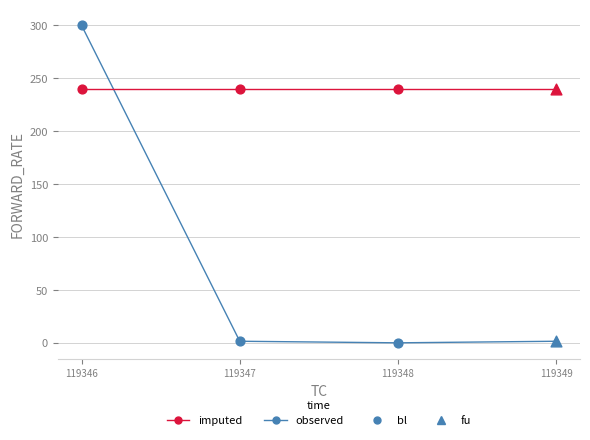

Which series has the largest range (max minus min)?

observed